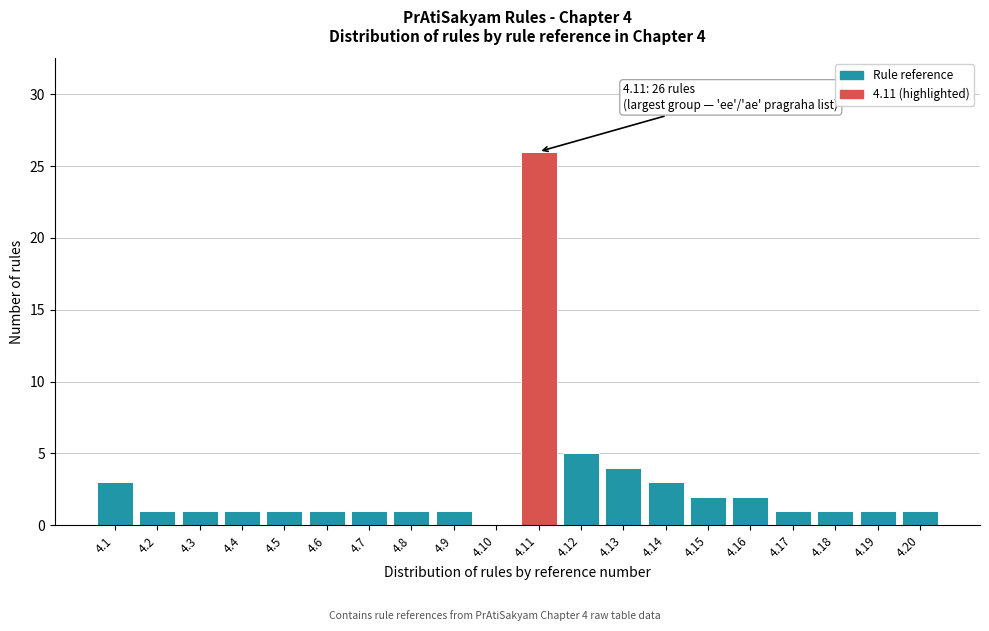

Reading left to right, list all the values displayed in this chart.

4.1=3	4.2=1	4.3=1	4.4=1	4.5=1	4.6=1	4.7=1	4.8=1	4.9=1	4.10=0	4.11=26	4.12=5	4.13=4	4.14=3	4.15=2	4.16=2	4.17=1	4.18=1	4.19=1	4.20=1